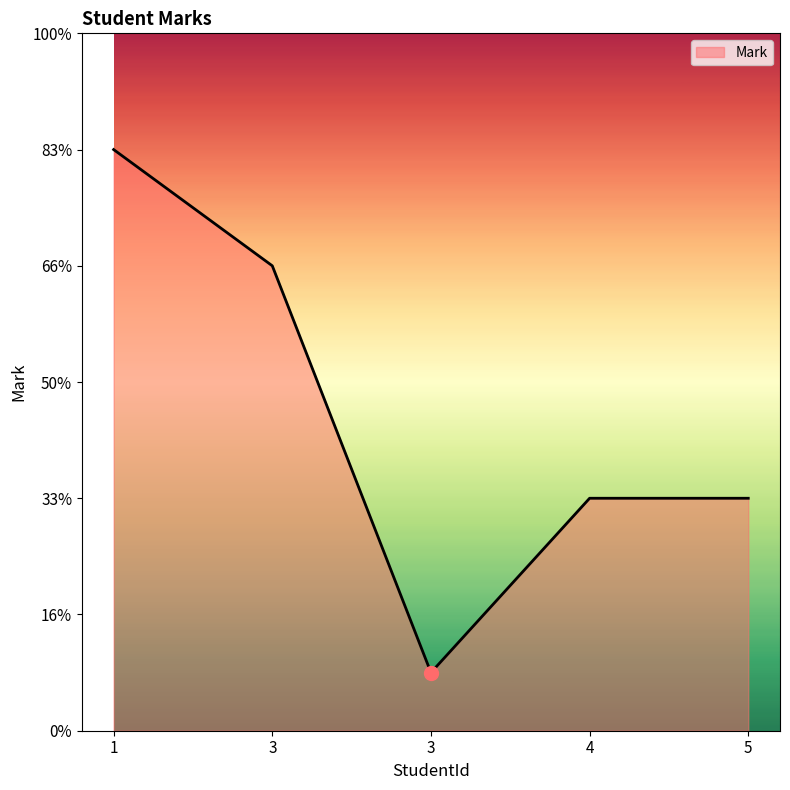

Is this an area chart (filled region under the line)?

Yes